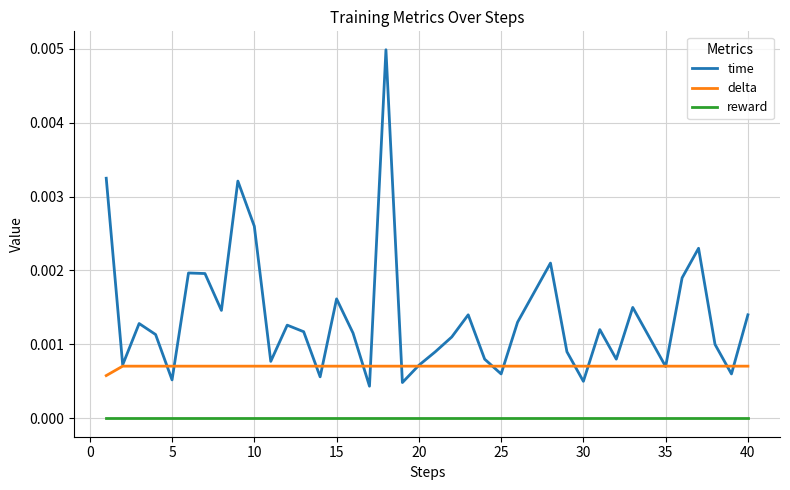

Which series has the largest total across all categories?

time